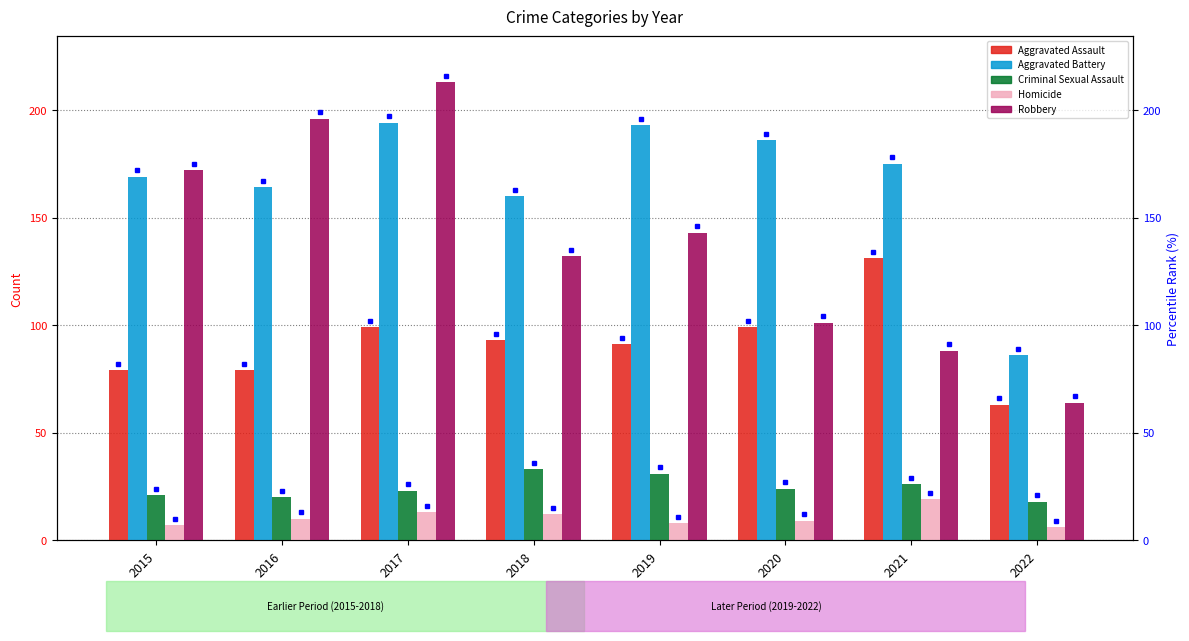

Is it true that Robbery equals 143 at 2019?

True